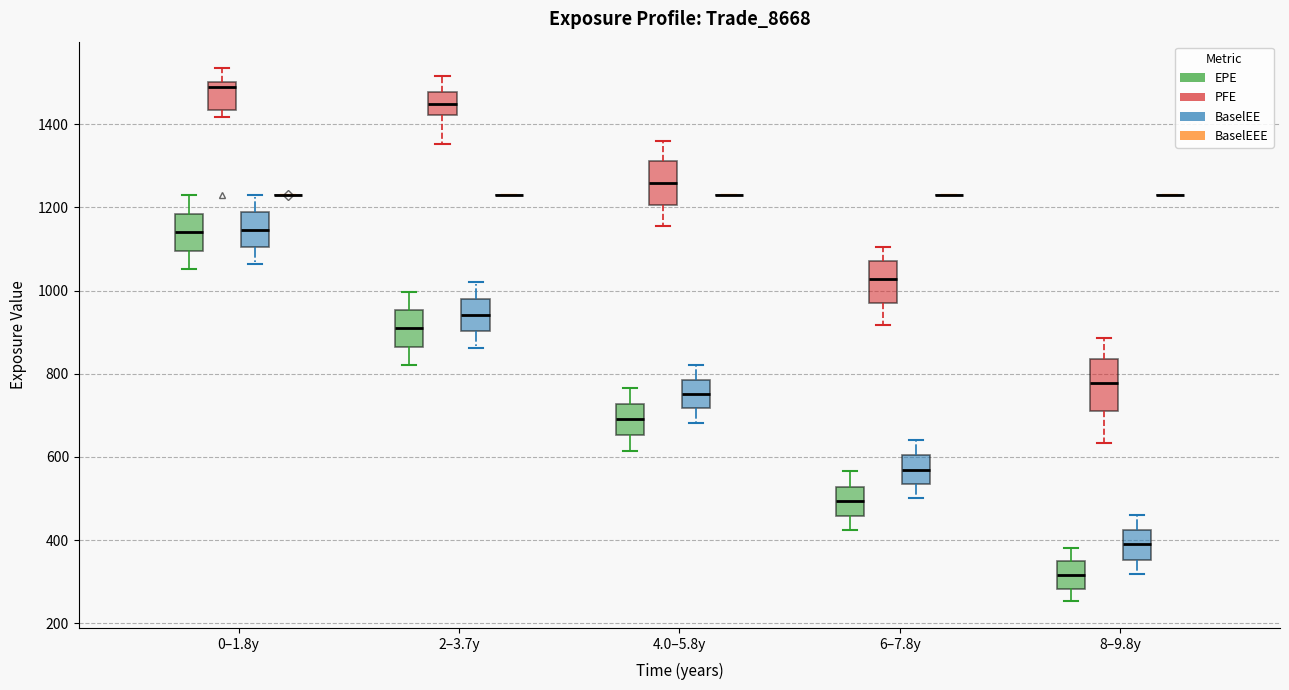

Reading left to right, transcribe this box plot: for each box, give where its median line is, the range the box spans, and where its two whiskers end, as read against the y-axis. The values are not printed on the chart, so give them approximately, as read against the axis.

0–1.8y (EPE): median 1140, box 1100 to 1180, whiskers 1060 to 1220
0–1.8y (PFE): median 1480, box 1440 to 1500, whiskers 1420 to 1540
0–1.8y (BaselEE): median 1140, box 1100 to 1180, whiskers 1060 to 1220
0–1.8y (BaselEEE): box collapsed to a line at 1220, whiskers 1220 to 1220
2–3.7y (EPE): median 900, box 860 to 960, whiskers 820 to 1000
2–3.7y (PFE): median 1440, box 1420 to 1480, whiskers 1360 to 1520
2–3.7y (BaselEE): median 940, box 900 to 980, whiskers 860 to 1020
2–3.7y (BaselEEE): box collapsed to a line at 1220, whiskers 1220 to 1220
4.0–5.8y (EPE): median 700, box 660 to 720, whiskers 620 to 760
4.0–5.8y (PFE): median 1260, box 1200 to 1320, whiskers 1160 to 1360
4.0–5.8y (BaselEE): median 760, box 720 to 780, whiskers 680 to 820
4.0–5.8y (BaselEEE): box collapsed to a line at 1220, whiskers 1220 to 1220
6–7.8y (EPE): median 500, box 460 to 520, whiskers 420 to 560
6–7.8y (PFE): median 1020, box 980 to 1080, whiskers 920 to 1100
6–7.8y (BaselEE): median 560, box 540 to 600, whiskers 500 to 640
6–7.8y (BaselEEE): box collapsed to a line at 1220, whiskers 1220 to 1220
8–9.8y (EPE): median 320, box 280 to 340, whiskers 260 to 380
8–9.8y (PFE): median 780, box 700 to 840, whiskers 640 to 880
8–9.8y (BaselEE): median 380, box 360 to 420, whiskers 320 to 460
8–9.8y (BaselEEE): box collapsed to a line at 1220, whiskers 1220 to 1220